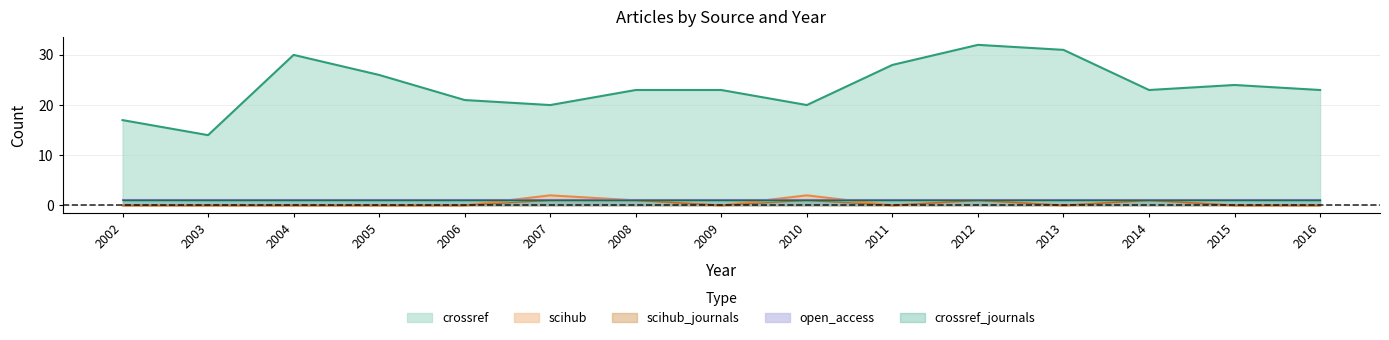

In scihub_journals, how many points are lower than both neighbors (excluding endpoints)?

3